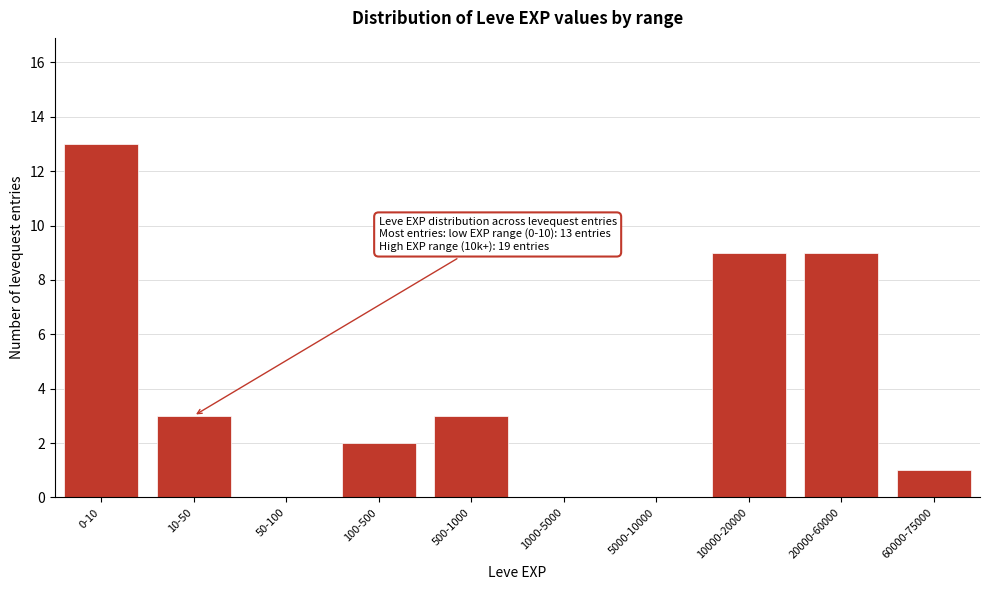

Reading left to right, extract all data points from this chart.

0-10=13	10-50=3	50-100=0	100-500=2	500-1000=3	1000-5000=0	5000-10000=0	10000-20000=9	20000-60000=9	60000-75000=1